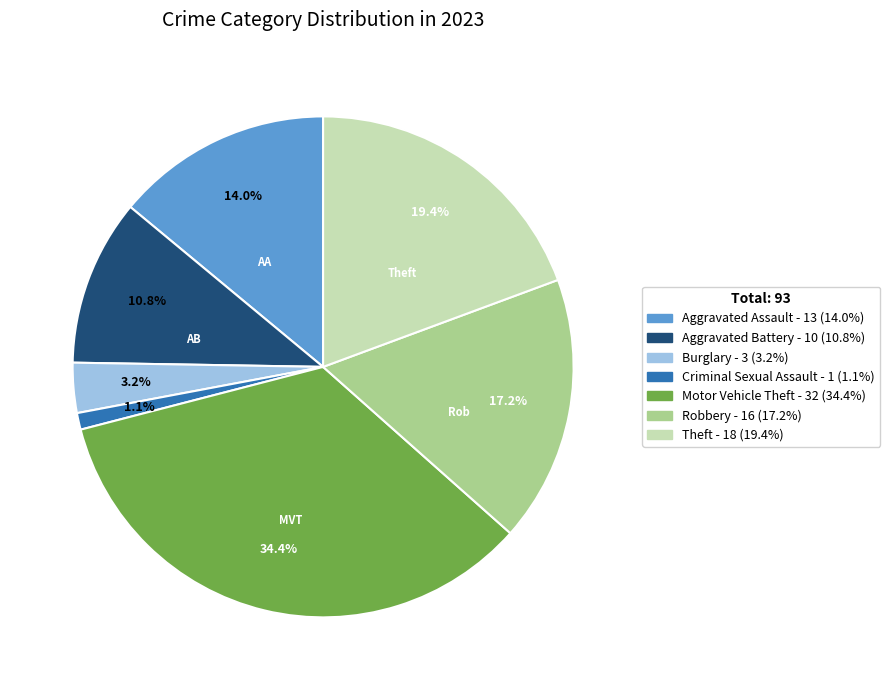

Is there a majority slice in this chart?

No